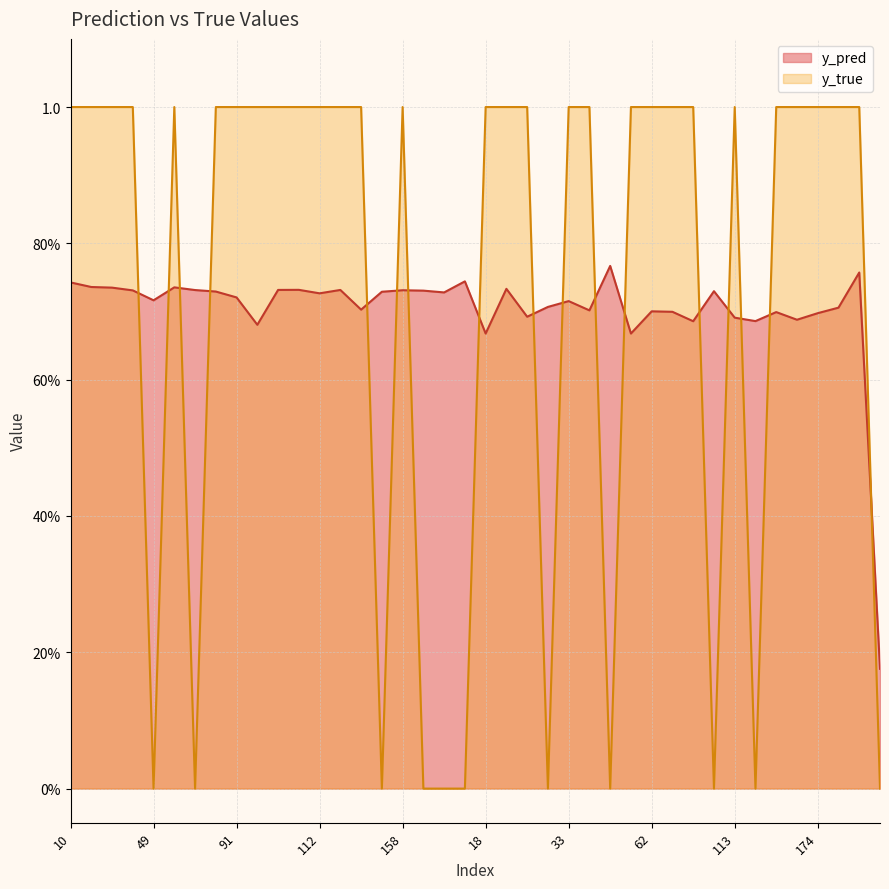

List the series in order of their peak value, lowest first.

y_pred, y_true